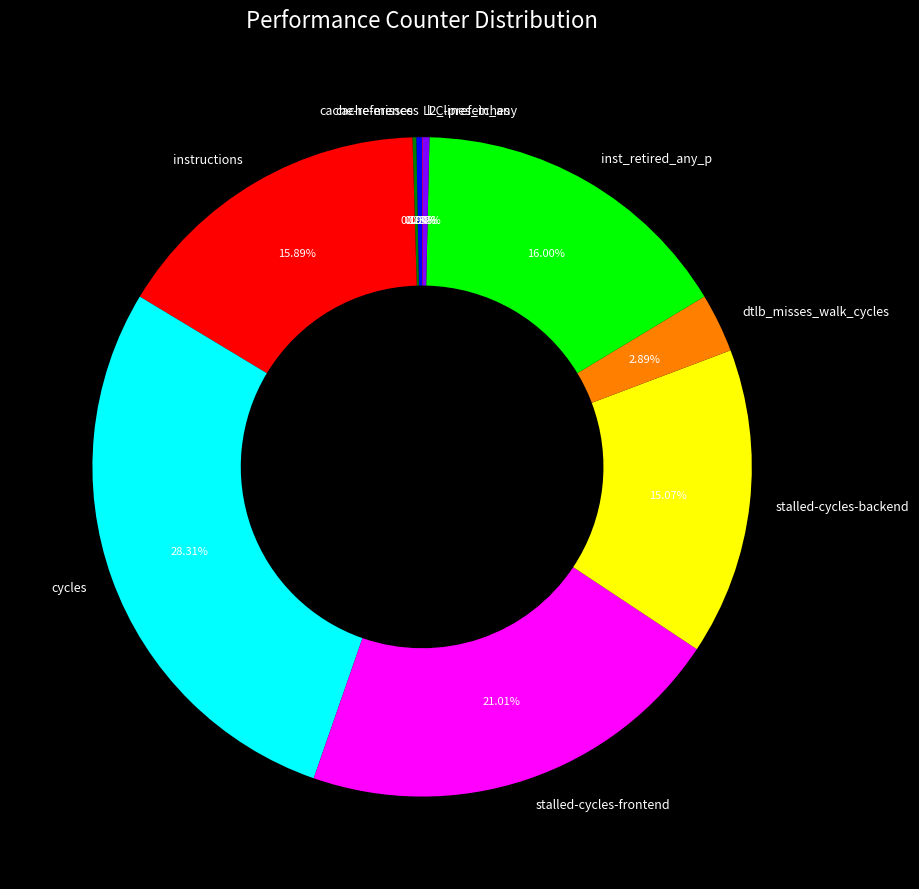

Which slice is the largest?

cycles